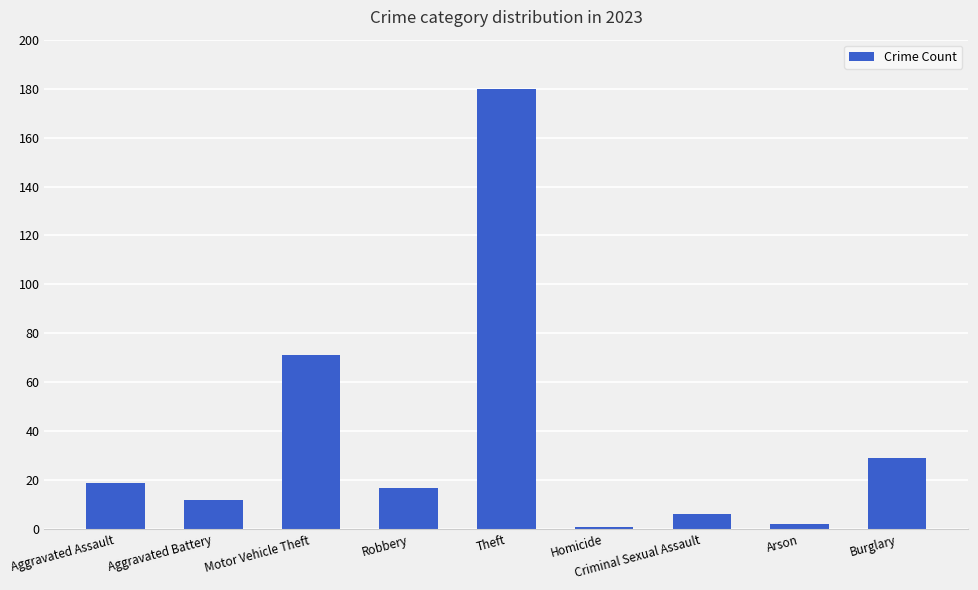

Is it true that the value at Arson is 2?

True